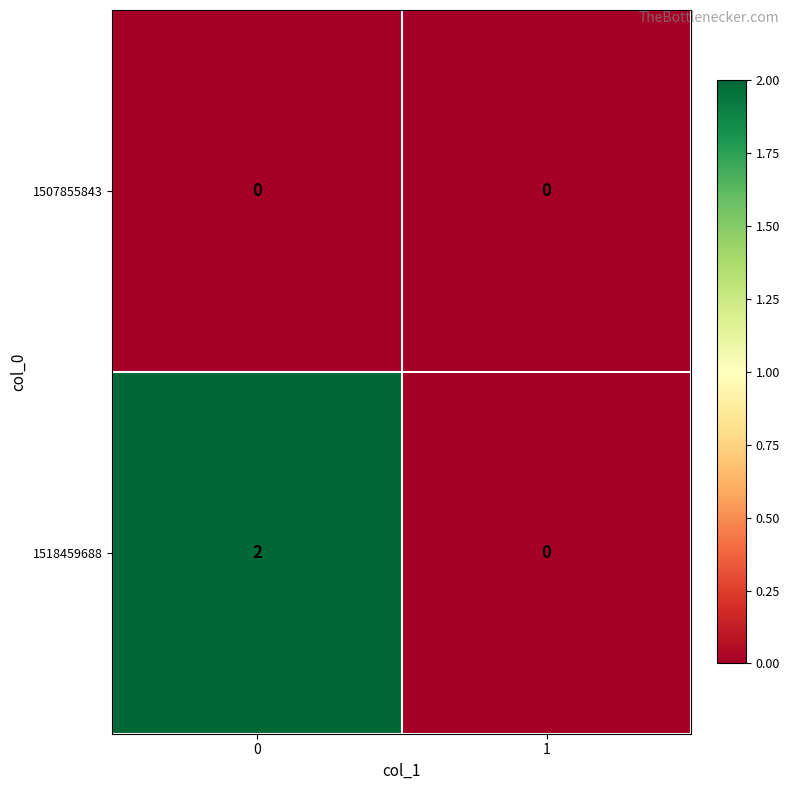

List the series in order of their overall mean, highest first.

1518459688, 1507855843